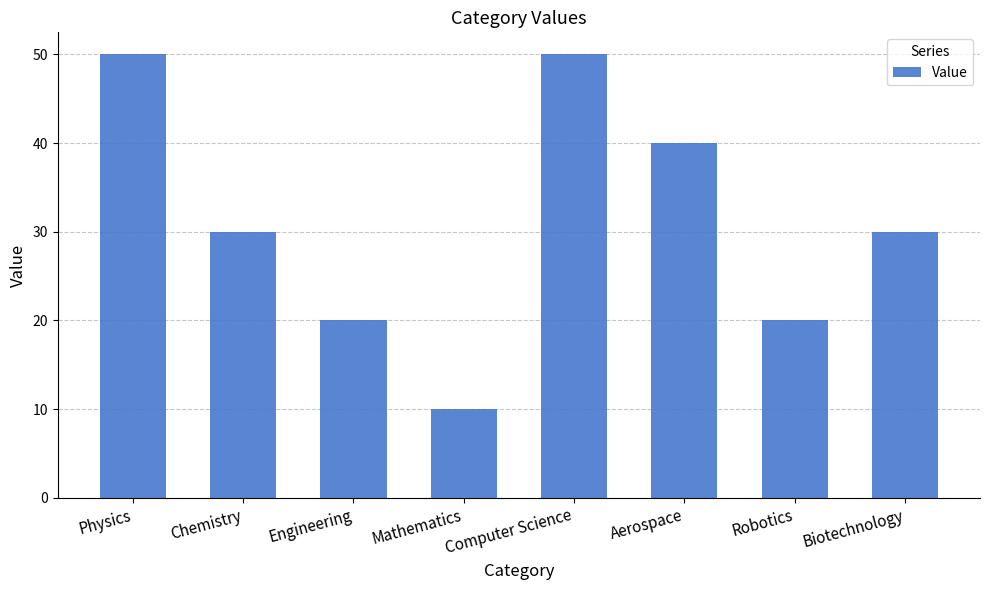

What value does the data have at Chemistry?

30